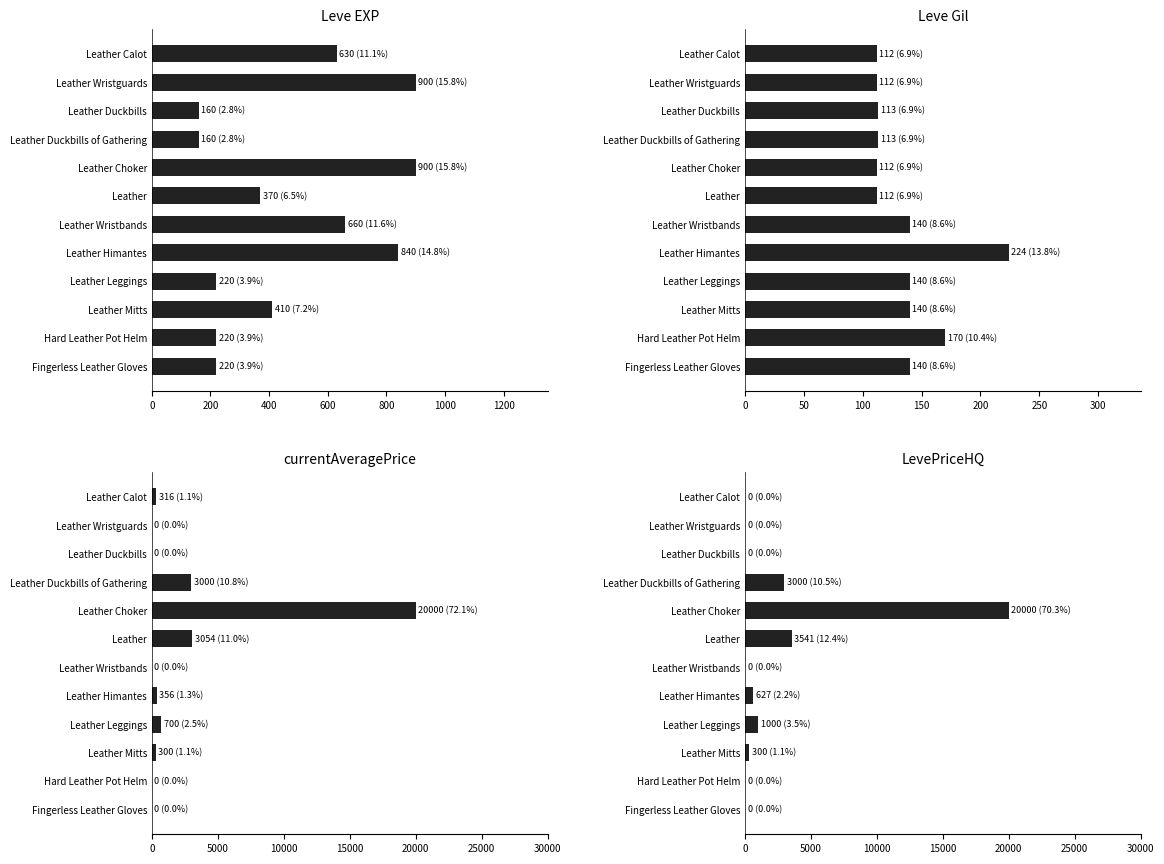

Reading right to left, transcribe all the data shown in this chart.

Leve EXP: 220.0	220.0	410.0	220.0	840.0	660.0	370.0	900.0	160.0	160.0	900.0	630.0
Leve Gil: 140.0	170.0	140.0	140.0	224.0	140.0	112.0	112.0	113.0	113.0	112.0	112.0
currentAveragePrice: 0.0	0.0	300.0	700.0	356.0	0.0	3054.0	20000.0	3000.0	0.0	0.0	316.7
LevePriceHQ: 0.0	0.0	300.0	1000.0	627.3	0.0	3541.7	20000.0	3000.0	0.0	0.0	0.0